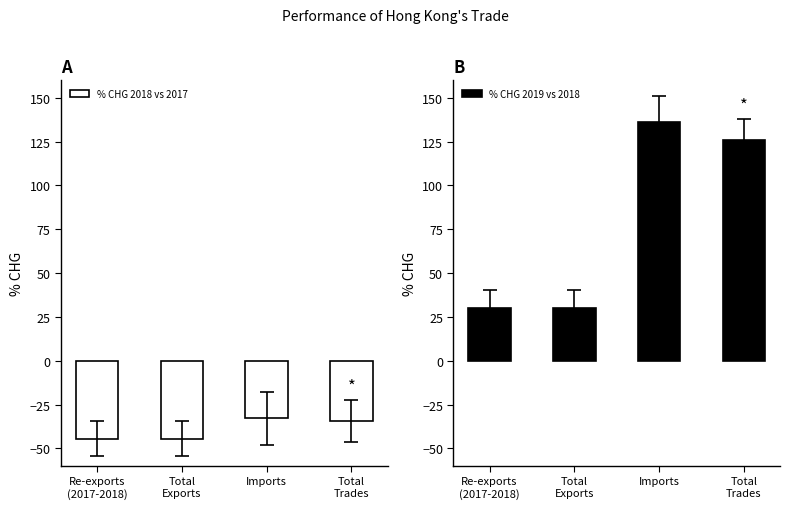

What is the spread (max minus min) of values at Re-exports
(2017-2018)?

74.5